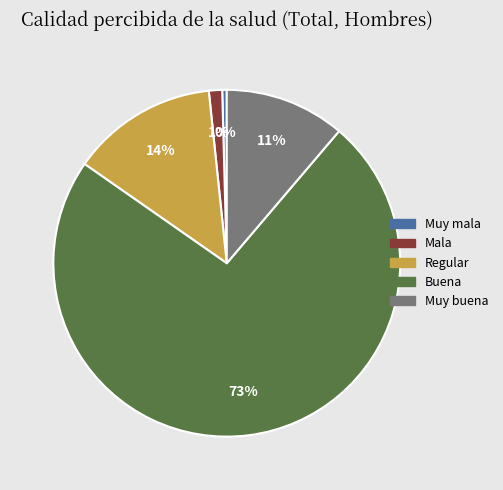

Is it true that Muy mala is 0% of the pie?

True